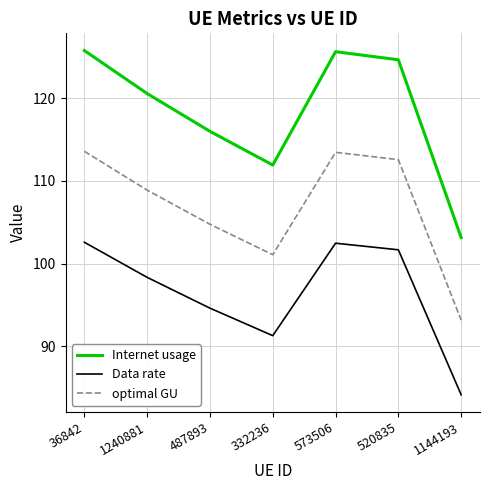

Count the number of data series in this chart.

3